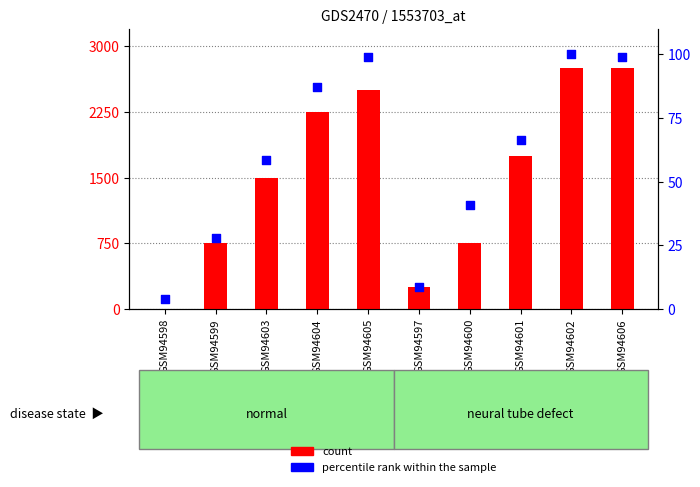

Which series has the largest total across all categories?

count